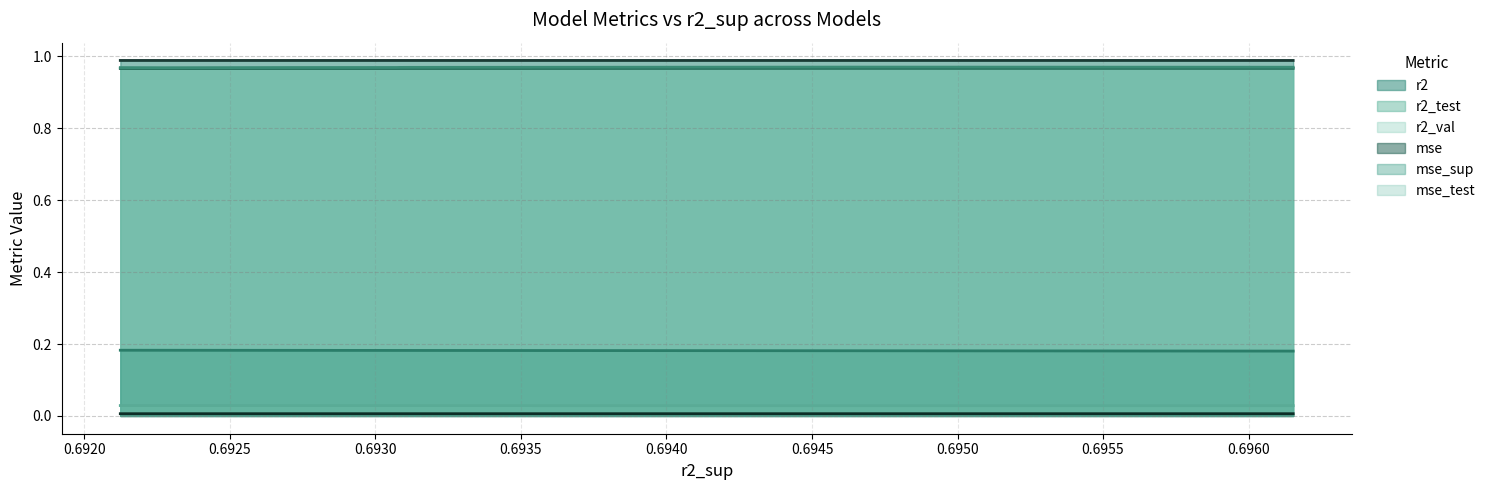

True or false: mse_sup (line) and r2_val (line) intersect in this chart.

False